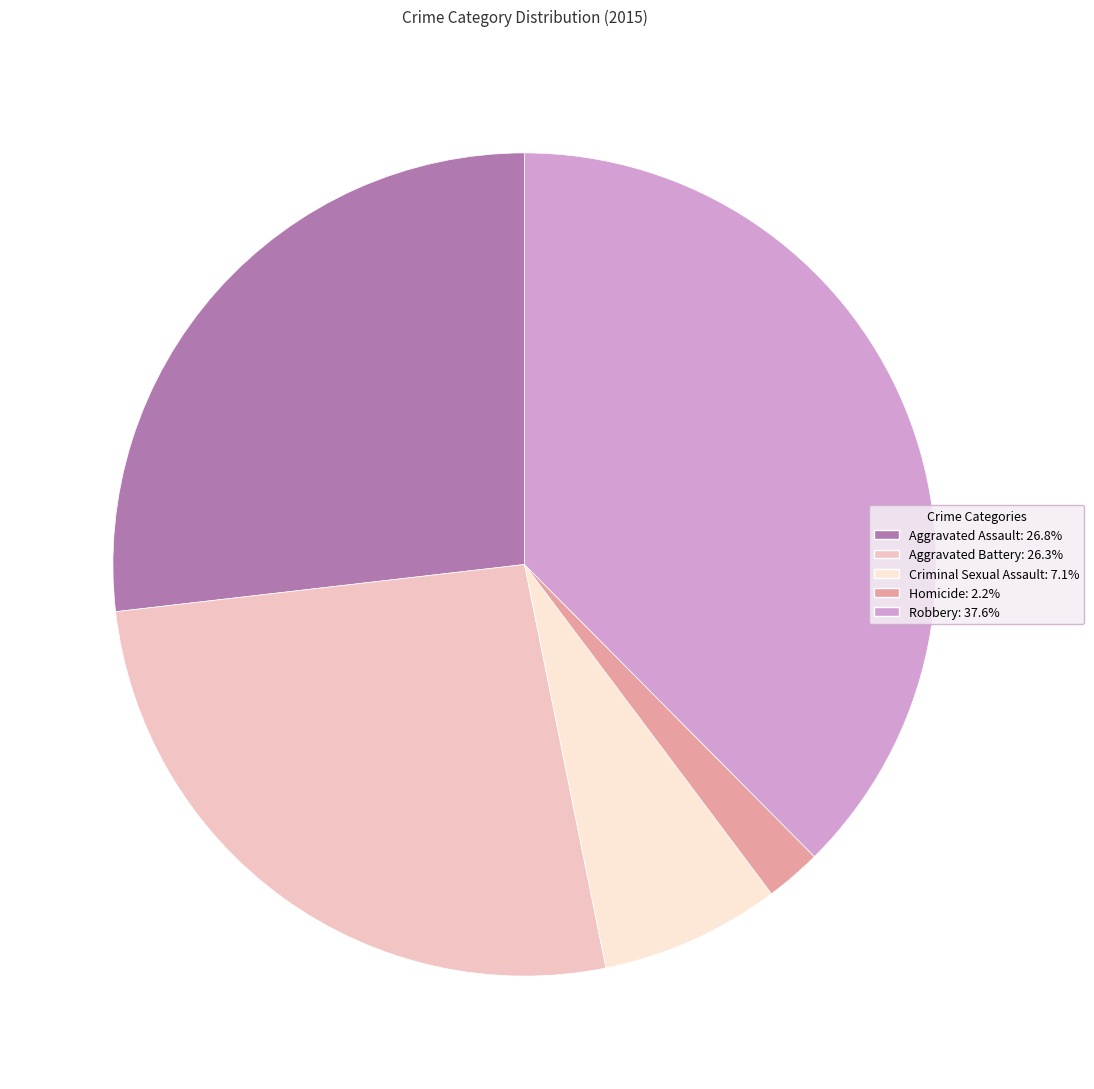

Approximately how many times larger is the value at Robbery: 37.6% compared to Criminal Sexual Assault: 7.1%?

5.3